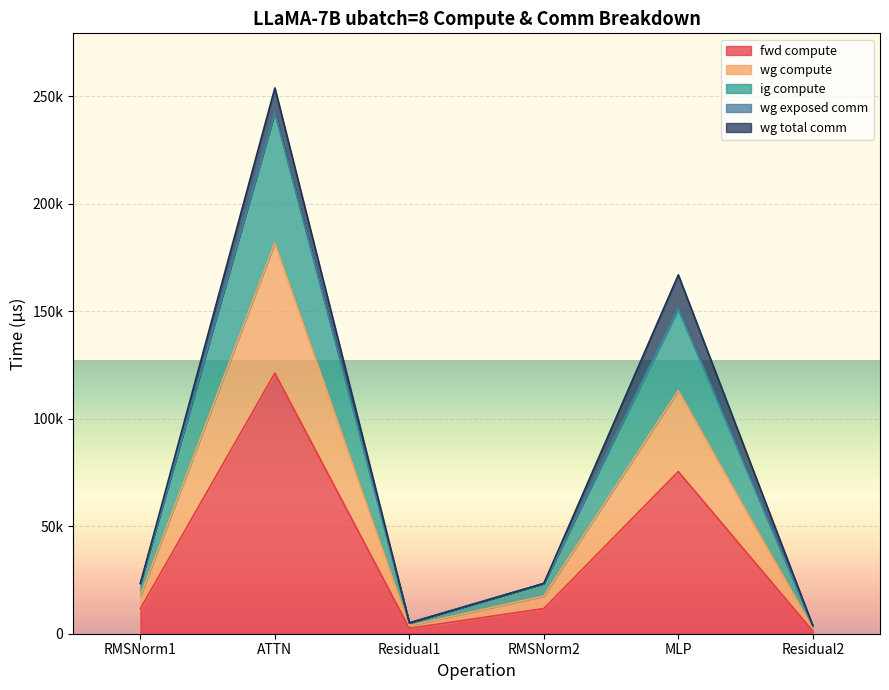

Where is the first local minimum for wg compute?

Residual1